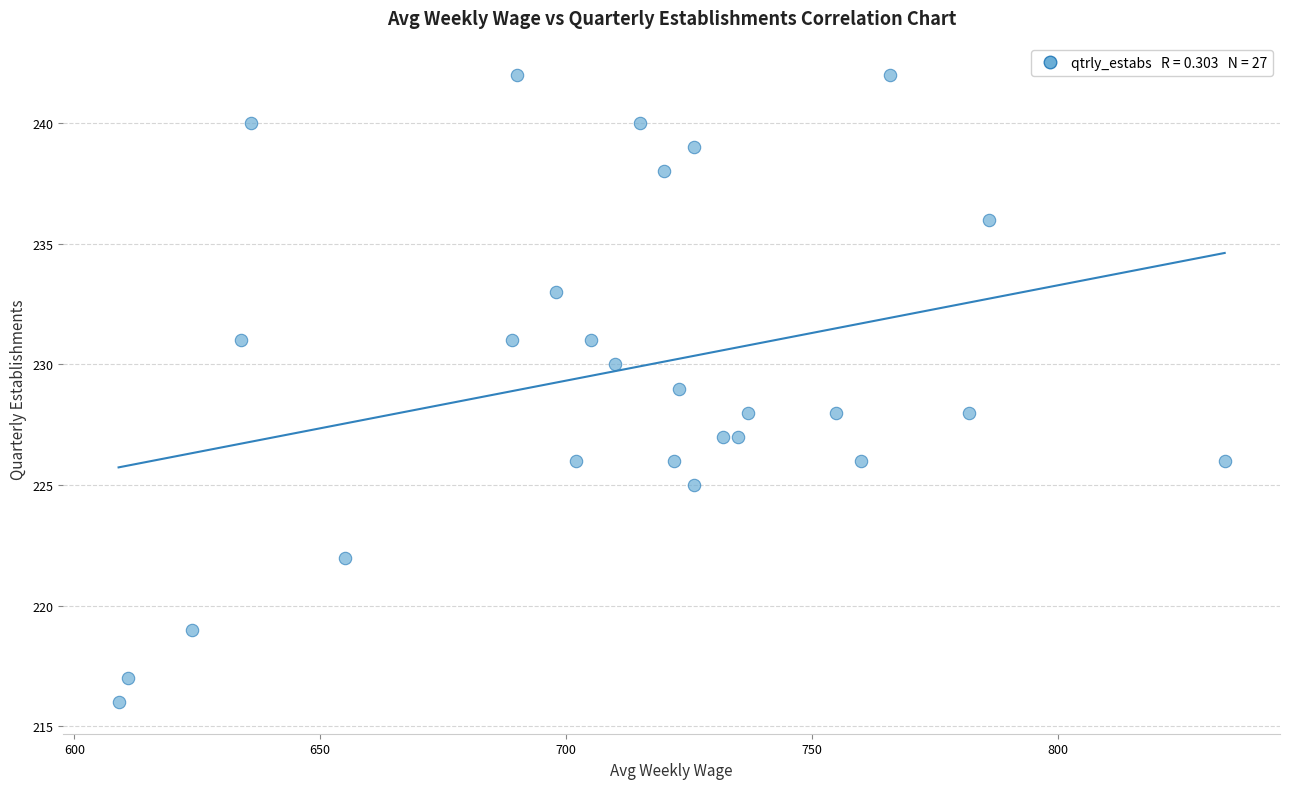

What is the range of Y values (max minus min)?

26